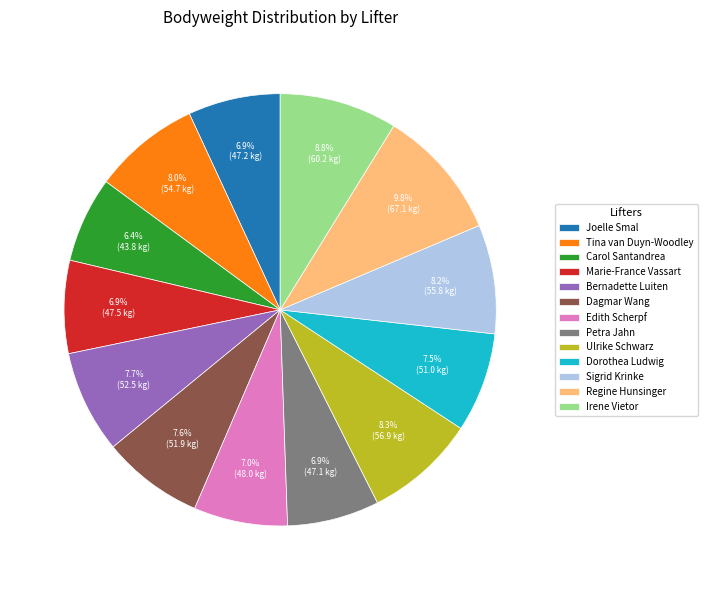

Is the sum of Dorothea Ludwig and Carol Santandrea greater than half?

No